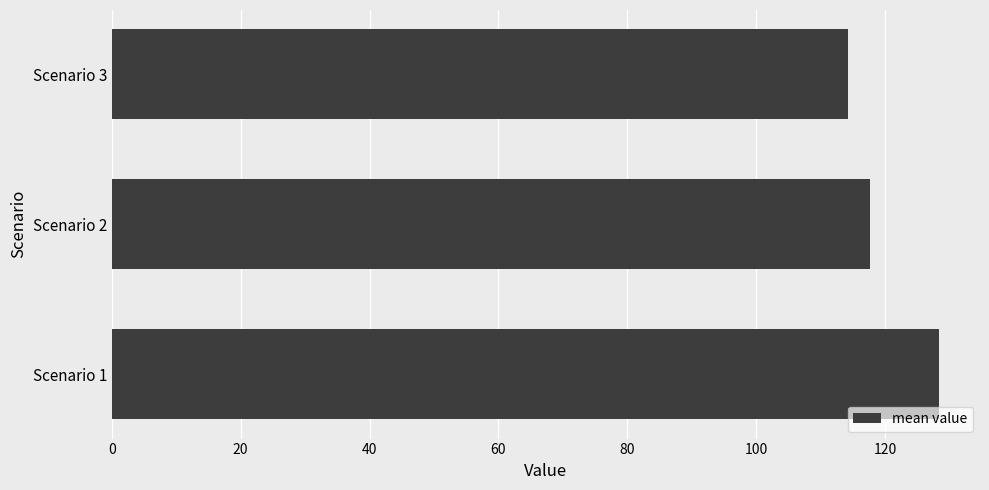

What value does the data have at Scenario 3?

114.3